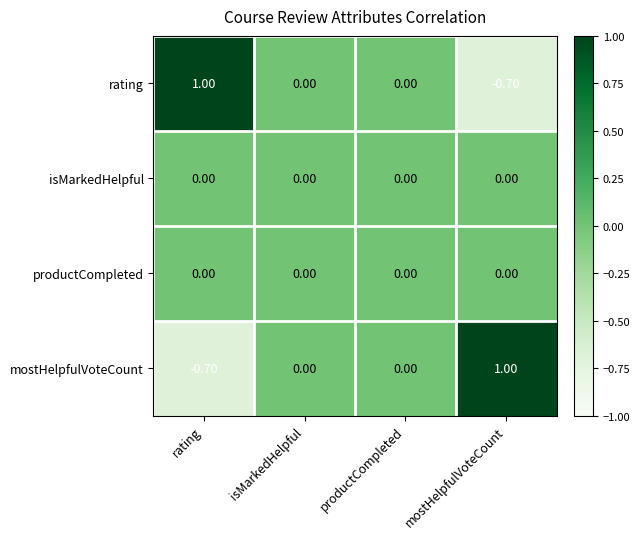

What is the total value across all series at mostHelpfulVoteCount?

0.3